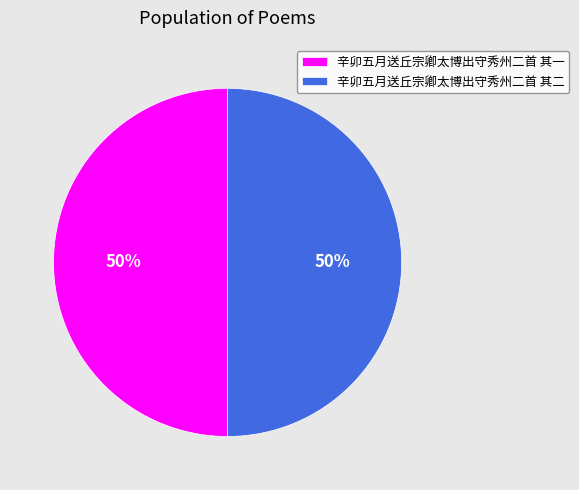

To the nearest percent, what percentage of the pie is 辛卯五月送丘宗卿太博出守秀州二首 其二?

50%